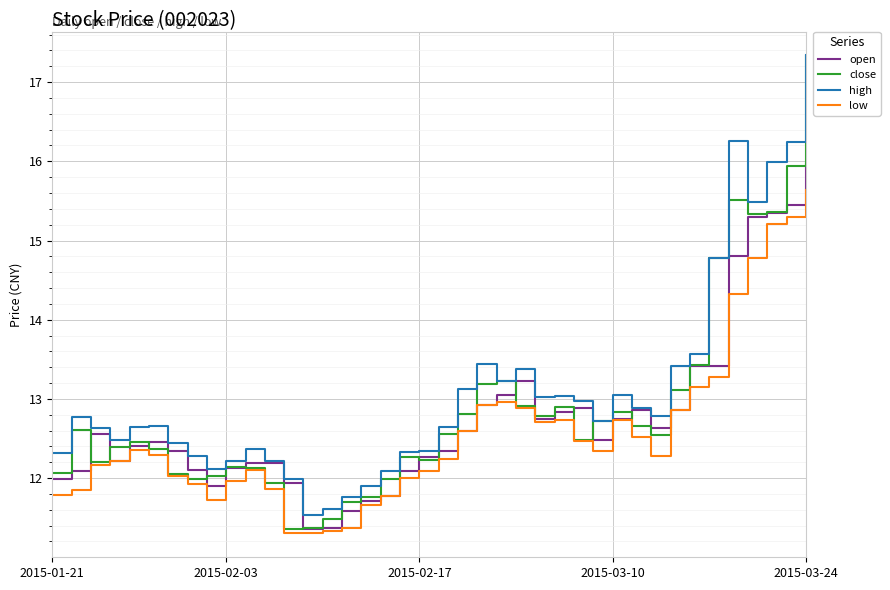

How many lines are shown in the chart?

4